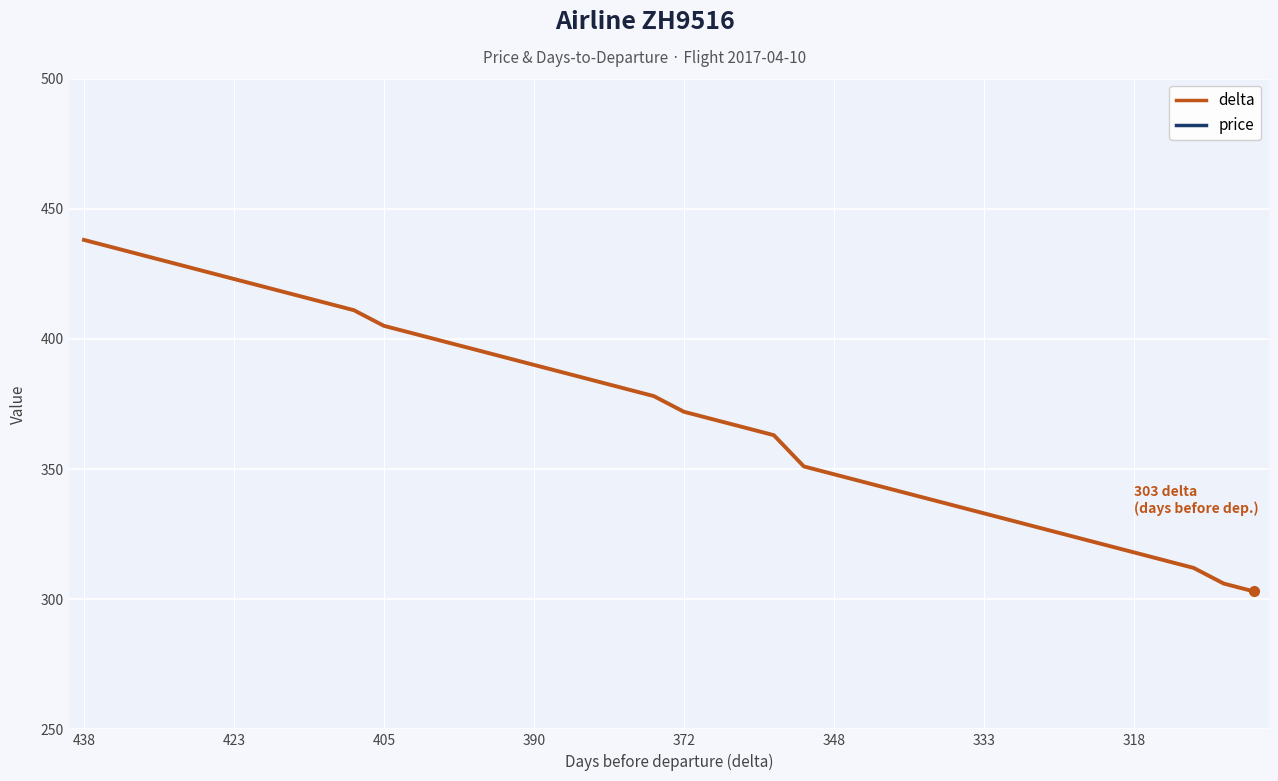

What is the maximum value for delta?

438